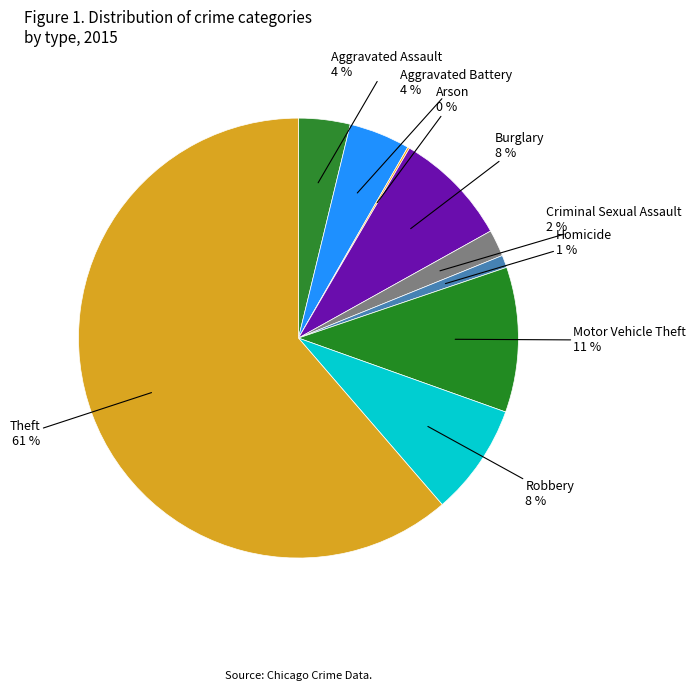

Which slice is the largest?

Theft